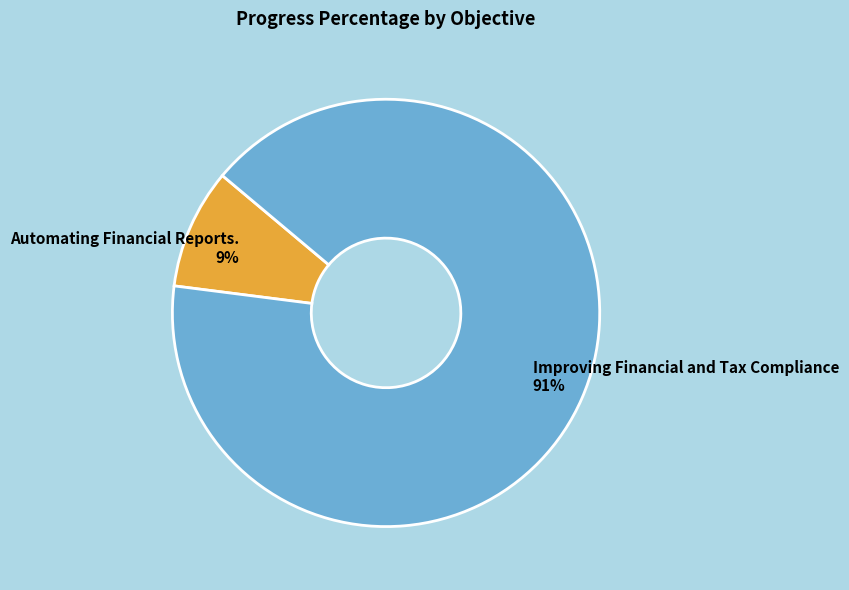

To the nearest percent, what is the average slice percentage?

50%